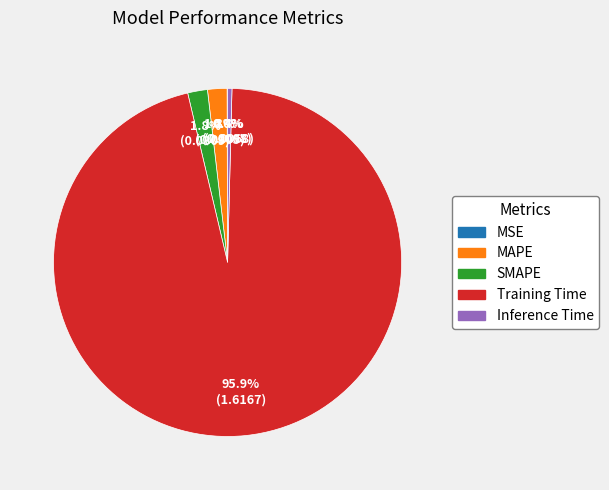

Which category has the biggest portion of the pie?

Training Time